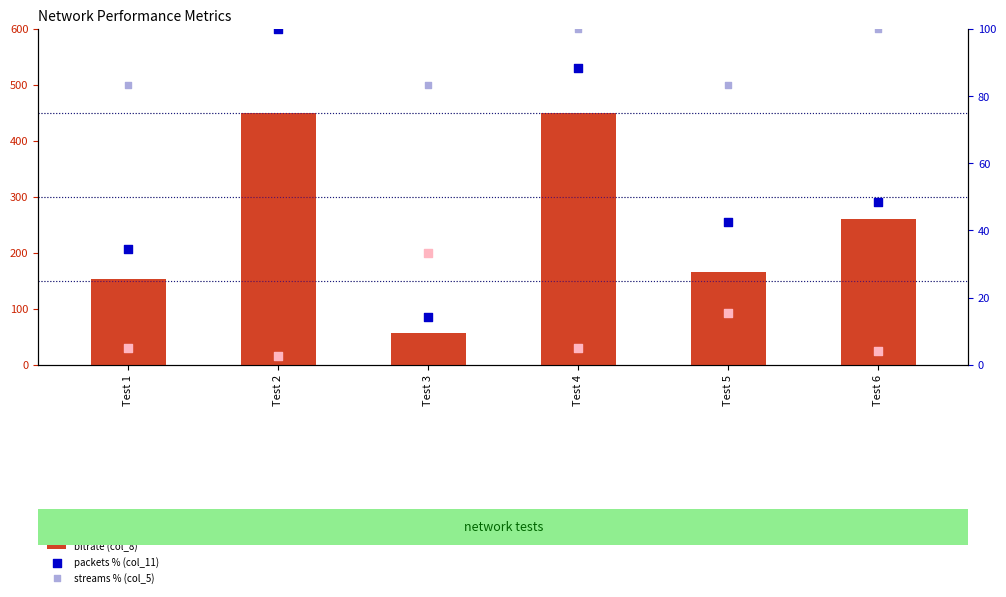

Which series contains the lowest Y value?

packets % (col_11)